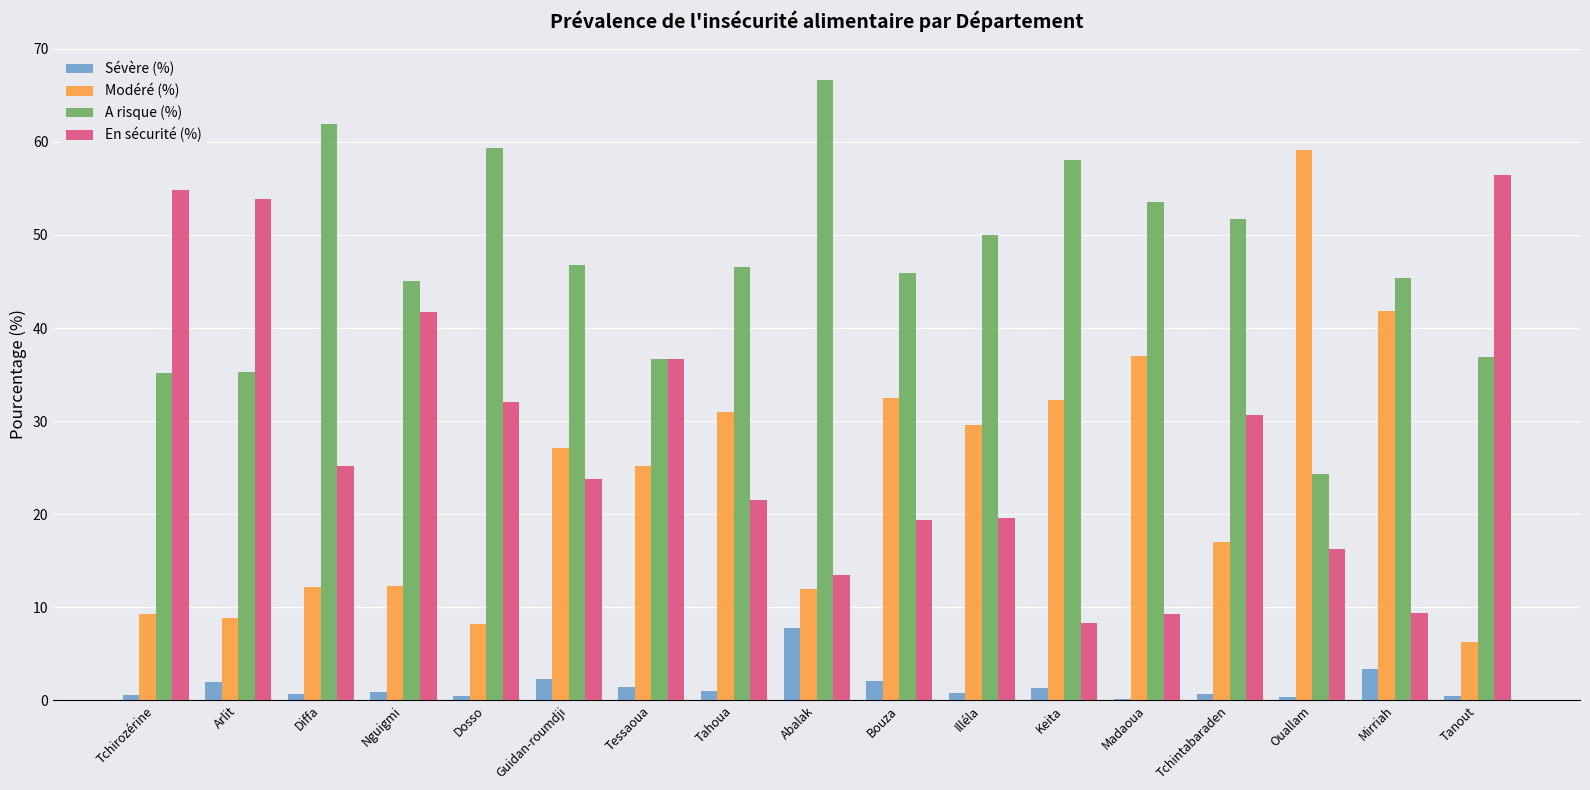

What are all the series names shown in the legend?

Sévère (%), Modéré (%), A risque (%), En sécurité (%)